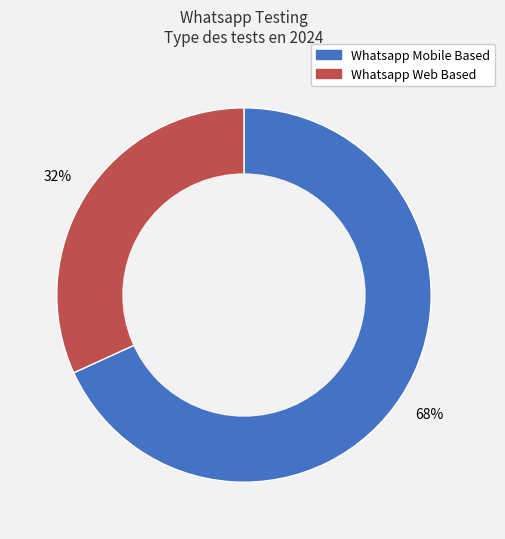

Is there a majority slice in this chart?

Yes